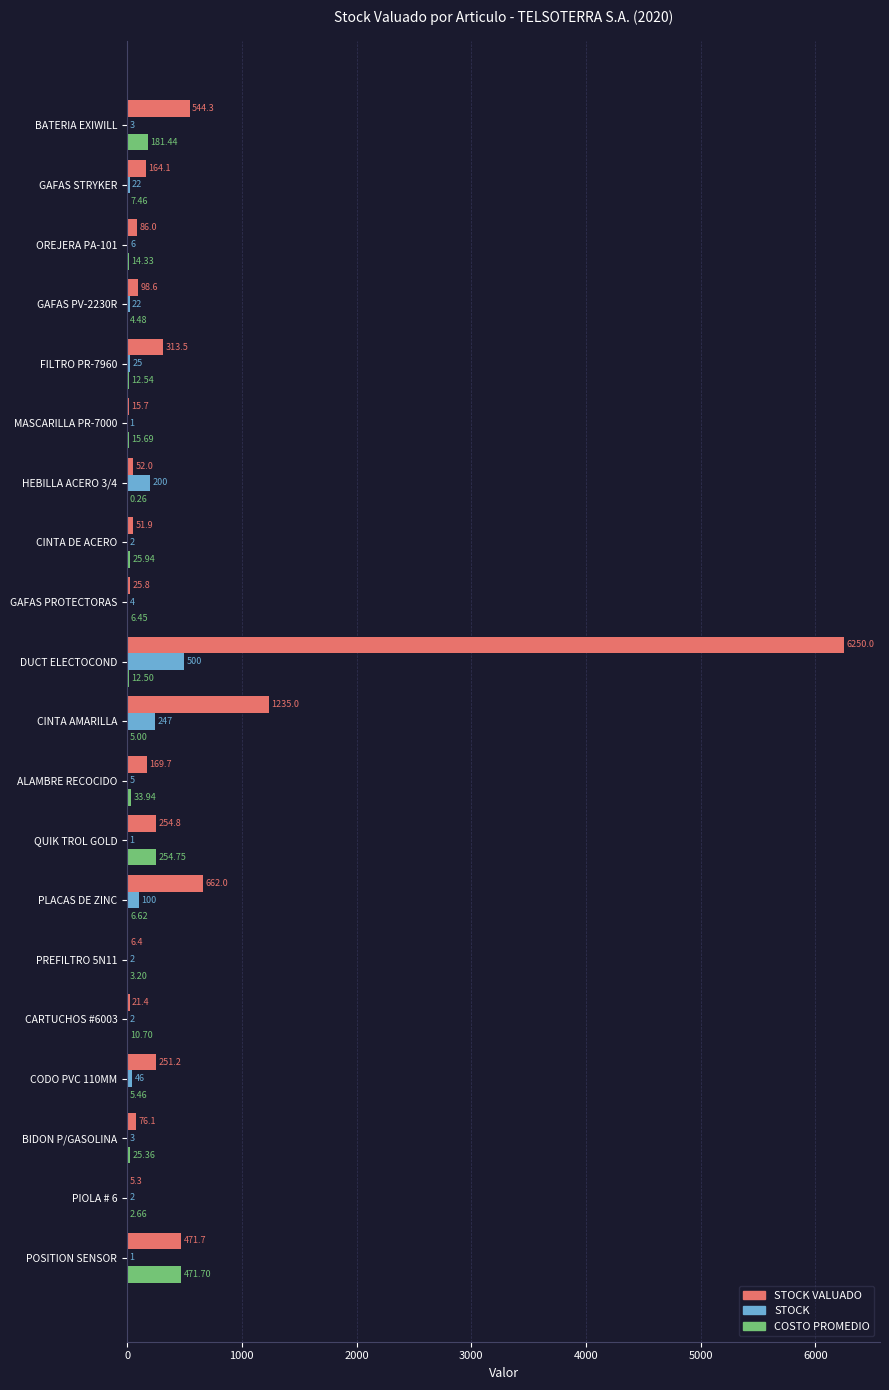

Which series changed the most between PIOLA # 6 and CODO PVC 110MM?

STOCK VALUADO